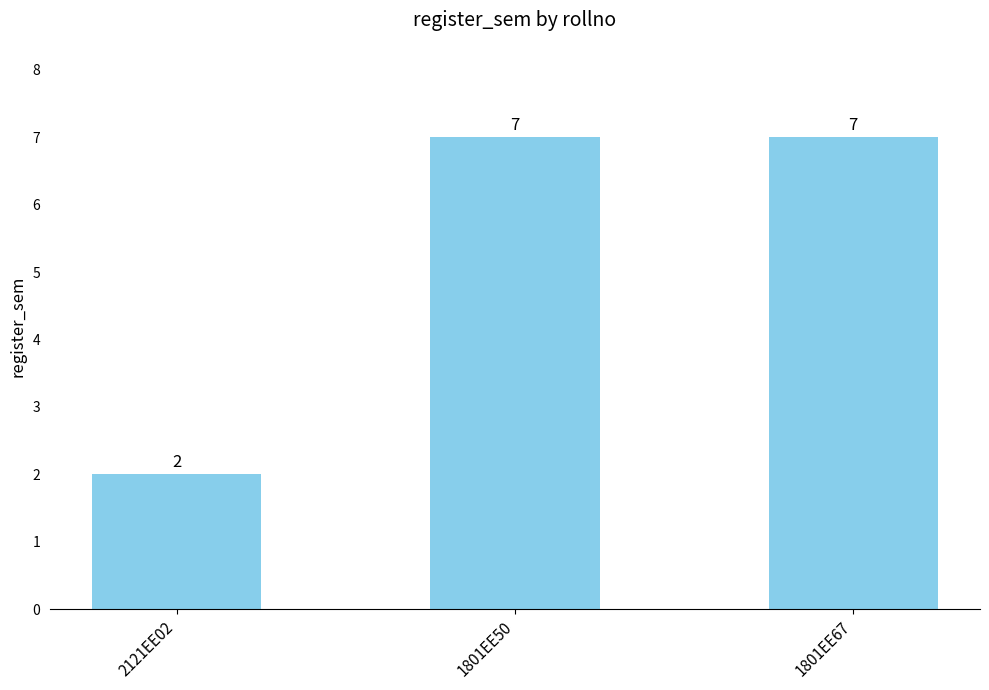

Which label corresponds to the smallest value in the chart?

2121EE02